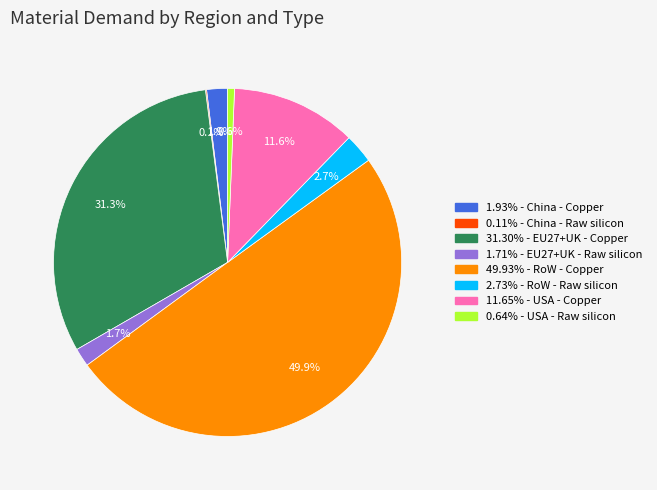

To the nearest percent, what is the difference between the largest and smallest slice percentages?

50%